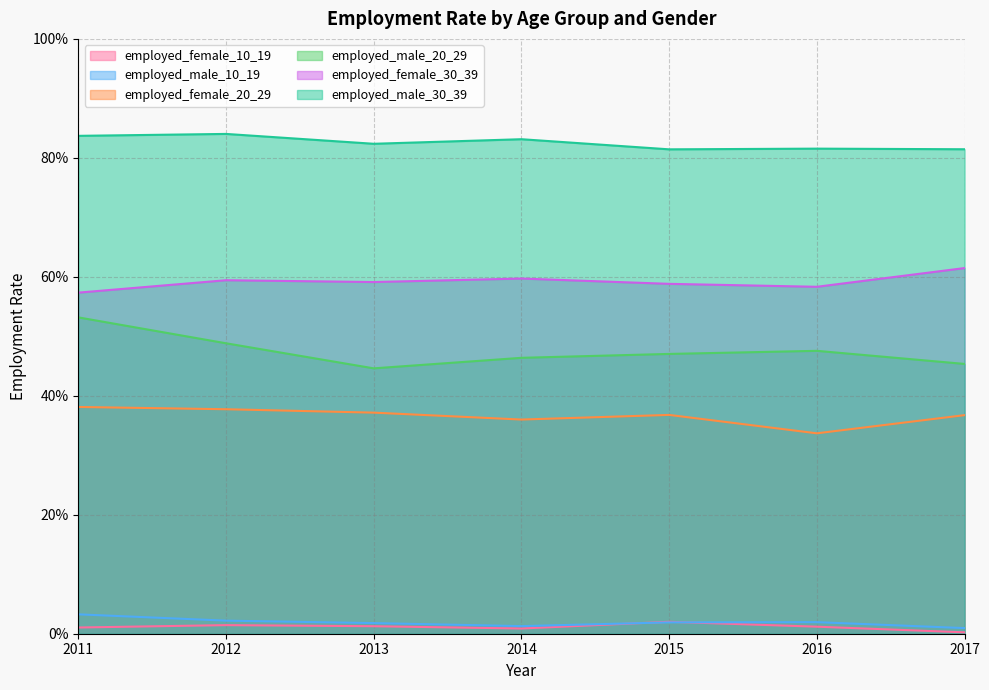

What are all the series names shown in the legend?

employed_female_10_19, employed_male_10_19, employed_female_20_29, employed_male_20_29, employed_female_30_39, employed_male_30_39